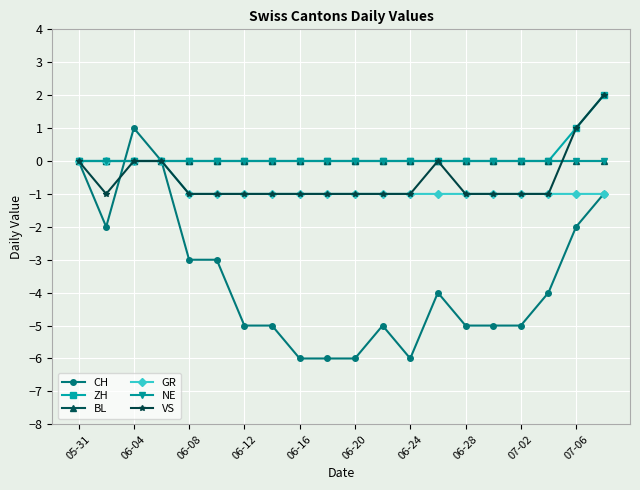

What is the sum of all GR values?

-16